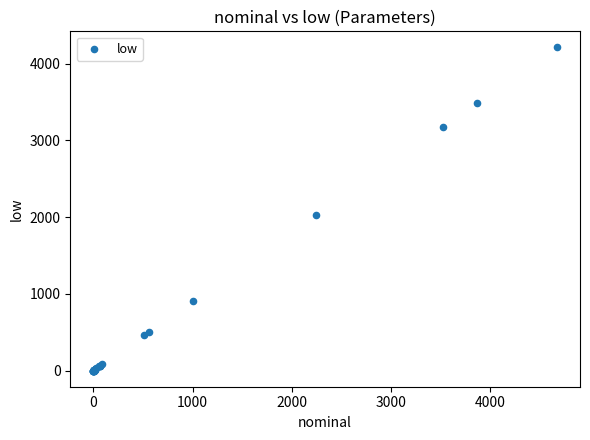

What Y value in the scatter plot is closest to 2104?

2025.0